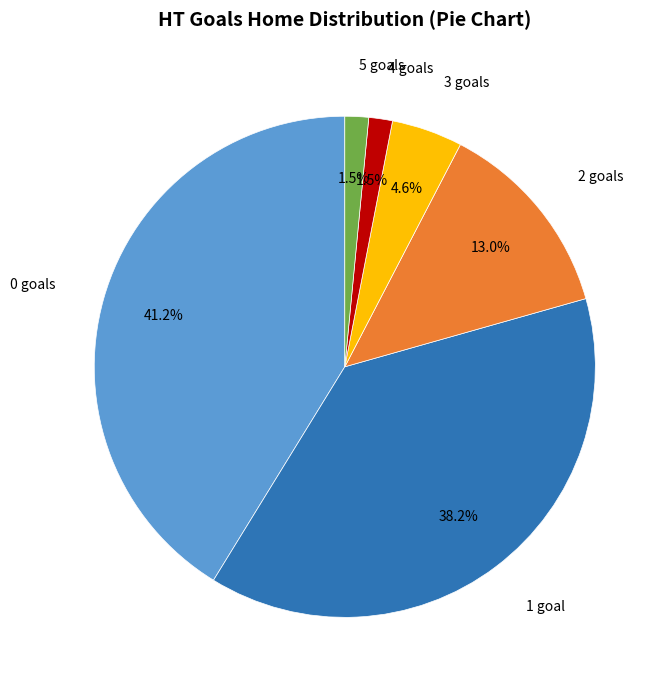

Count the number of slices in the pie.

6